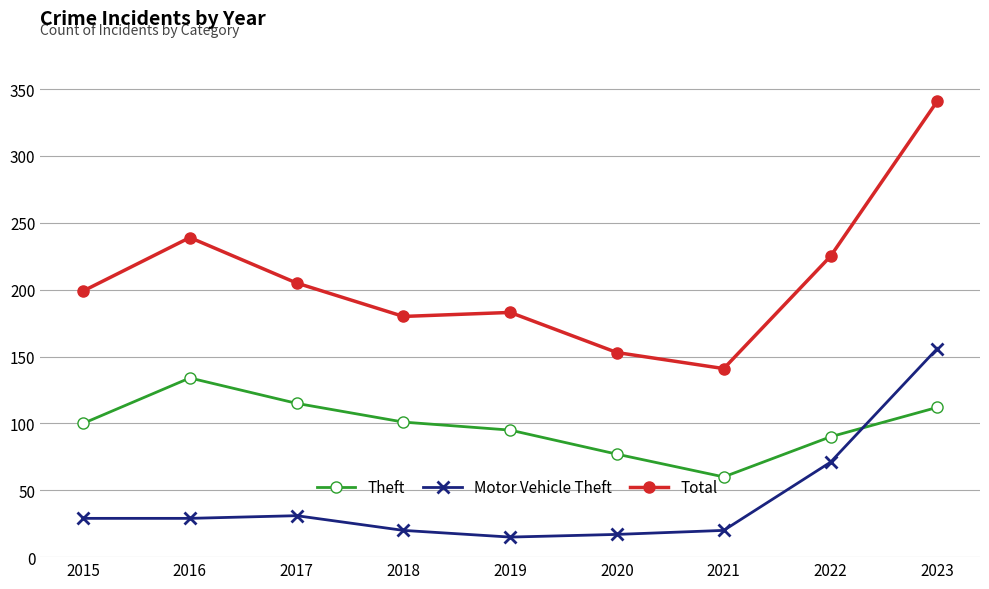

What is the value of the Motor Vehicle Theft point at the 3rd from the left?

31